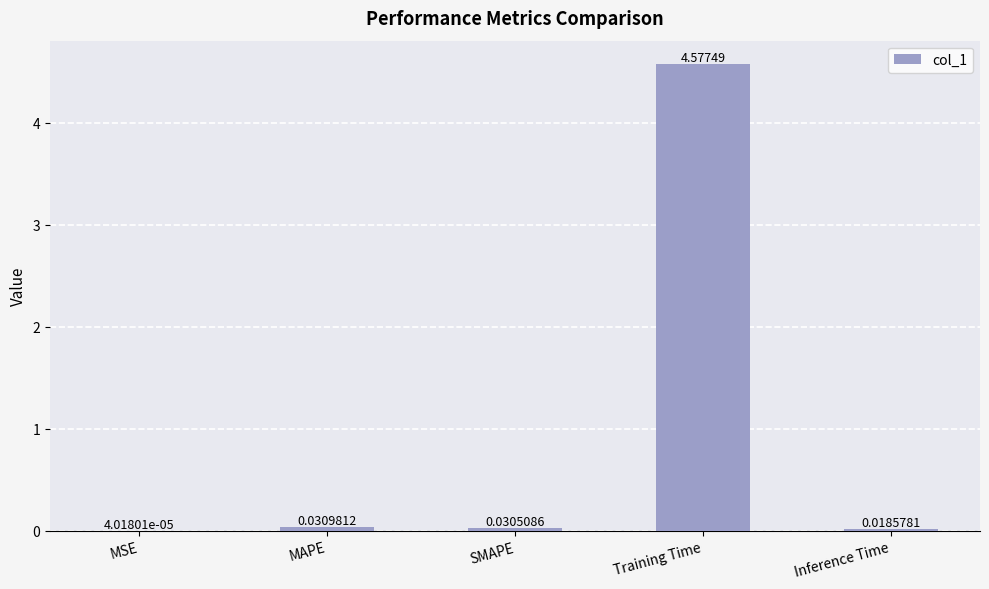

At which label is the value closest to 2?

MAPE